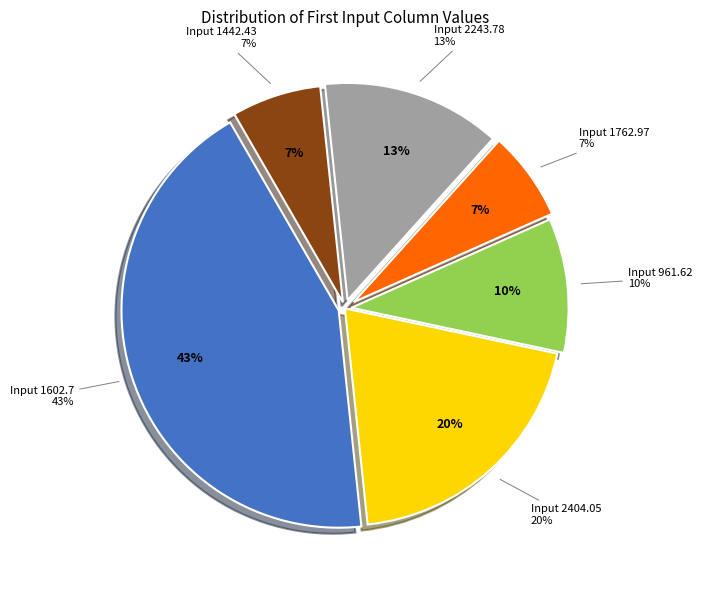

How many segments does this pie chart have?

6